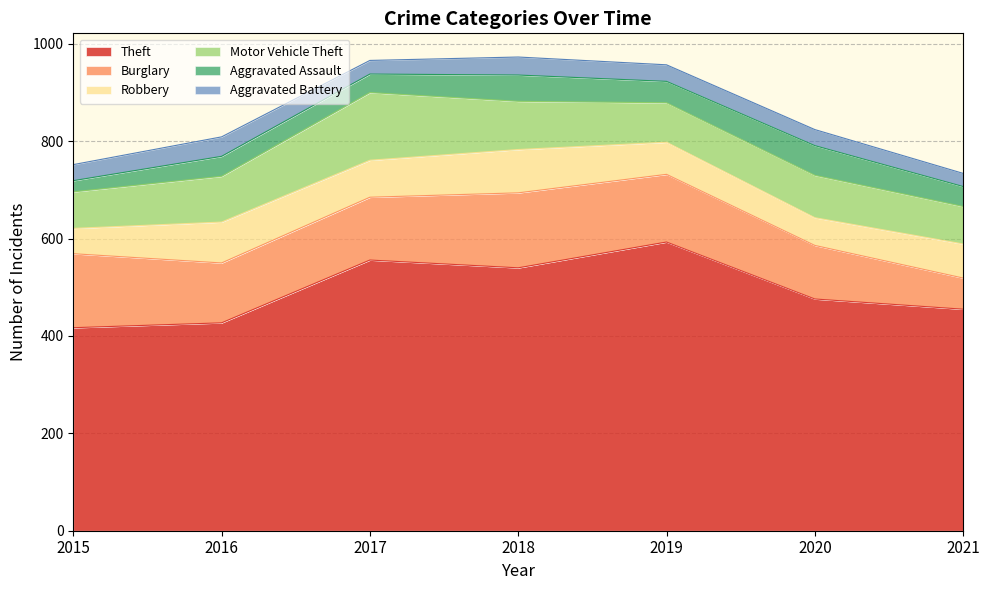

True or false: Aggravated Assault and Burglary cross at least once.

False